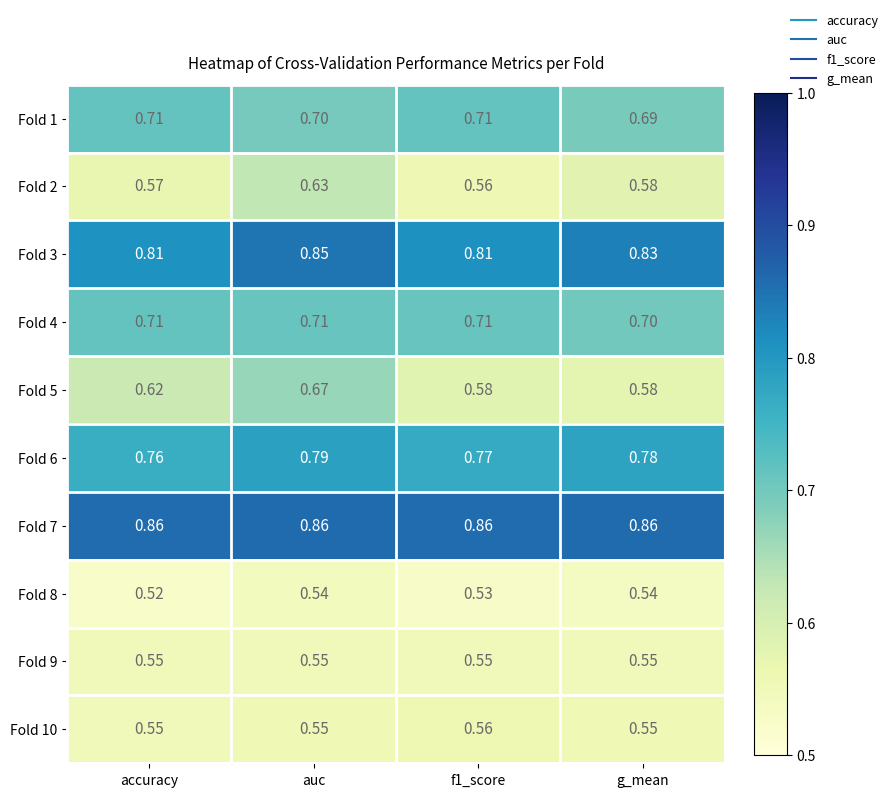

How many series are shown in this chart?

10